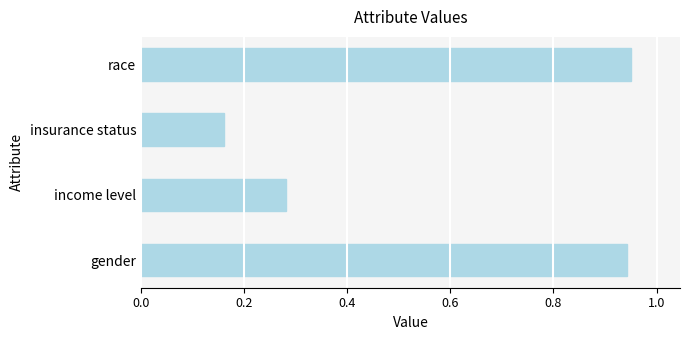

Which has a higher value, income level or insurance status?

income level